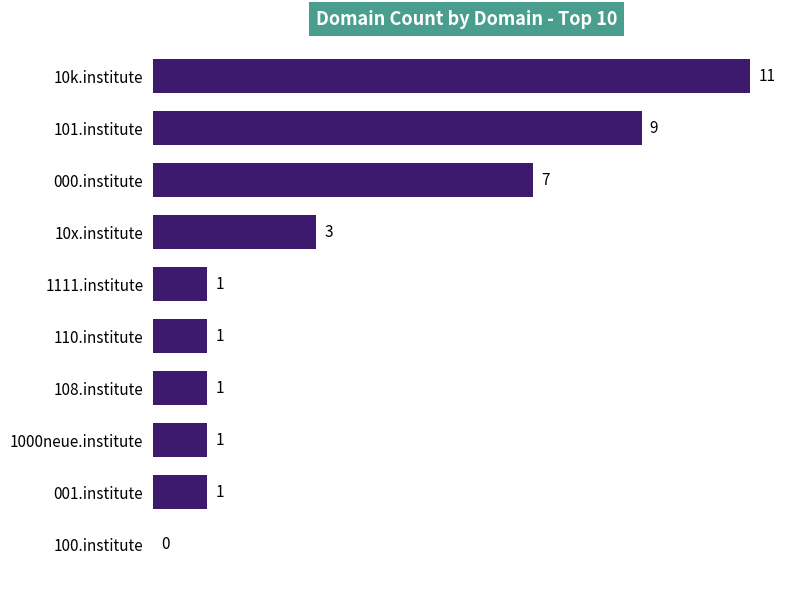

The value at 10x.institute is 5. True or false?

False